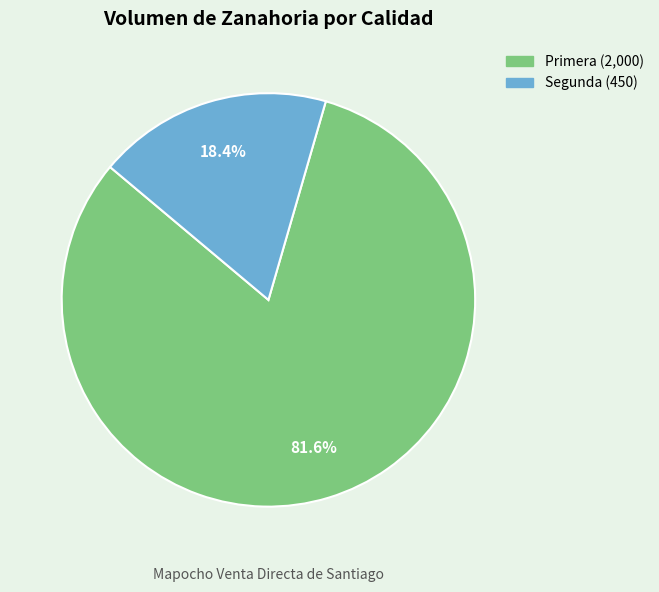

Rank the categories by value from highest to lowest.

Primera, Segunda